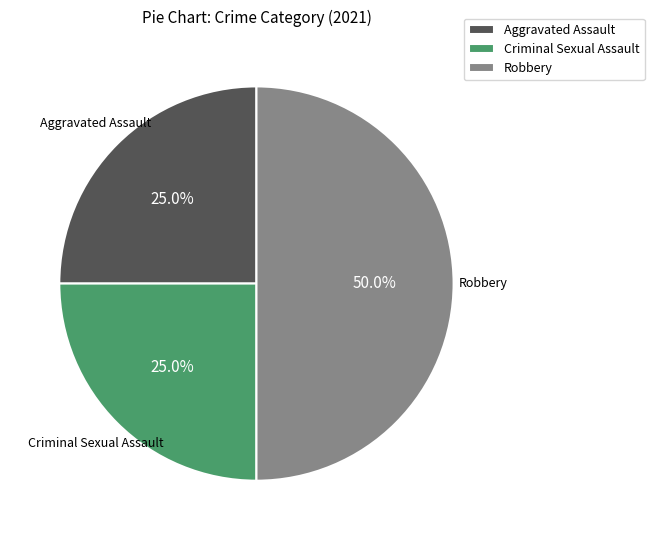

Does Aggravated Assault represent more than half of the total?

No